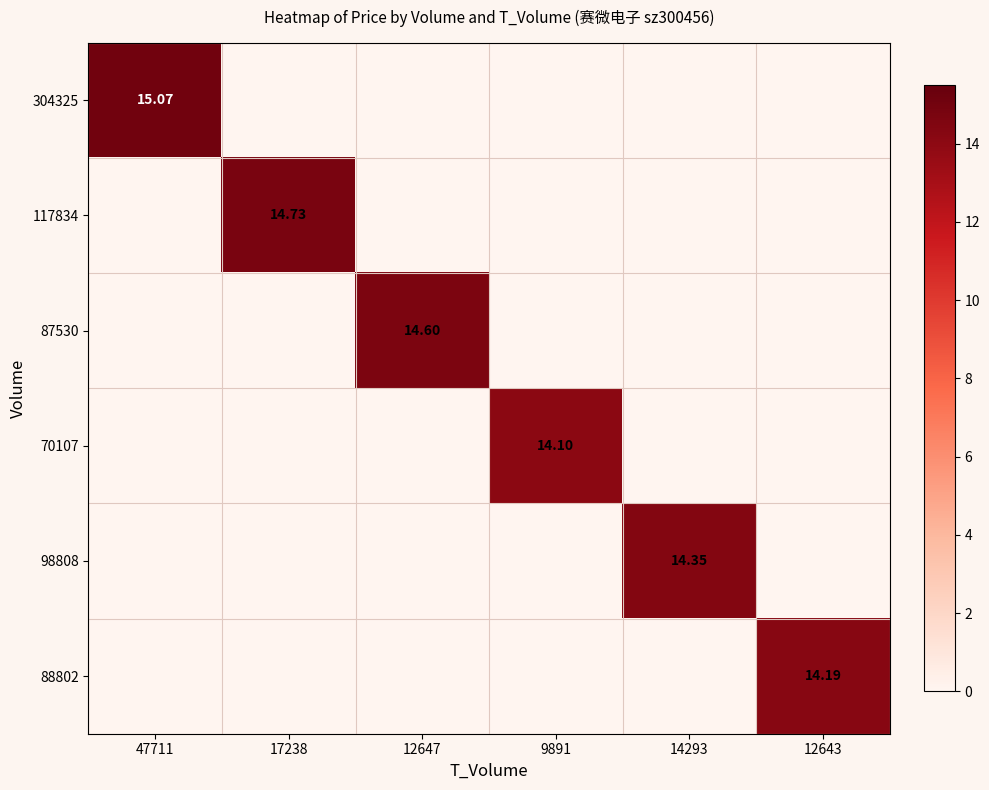

At how many categories does at least one series exceed 2?

6